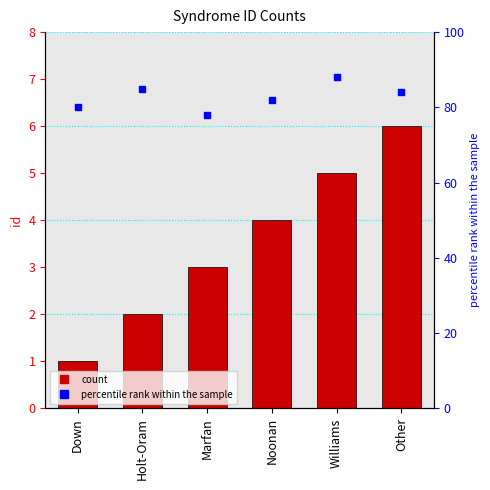

Which has a higher value, Other or Williams?

Other